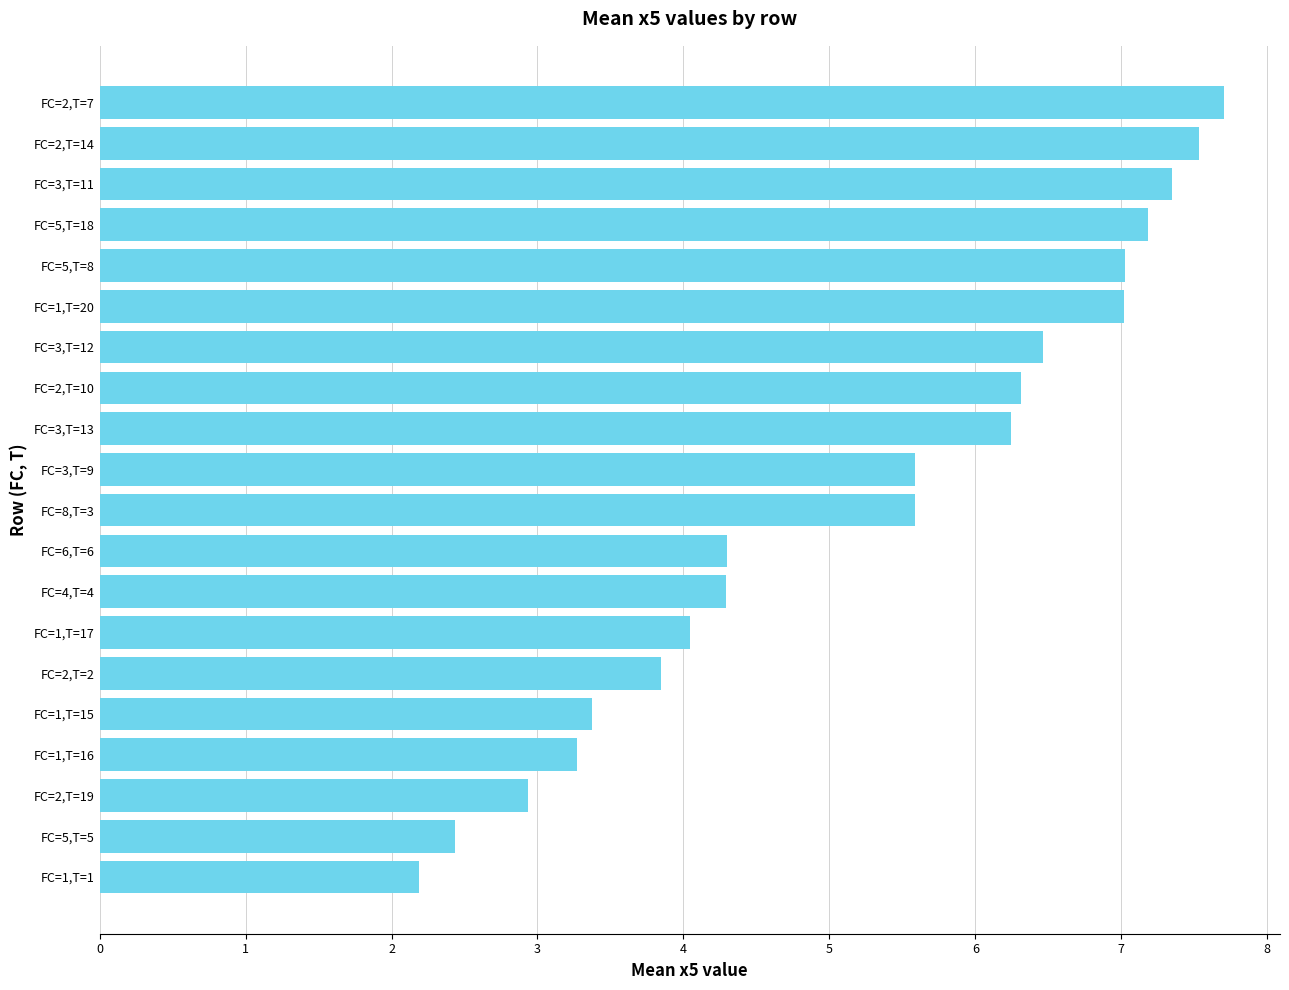

Which label corresponds to the largest value in the chart?

FC=2,T=7